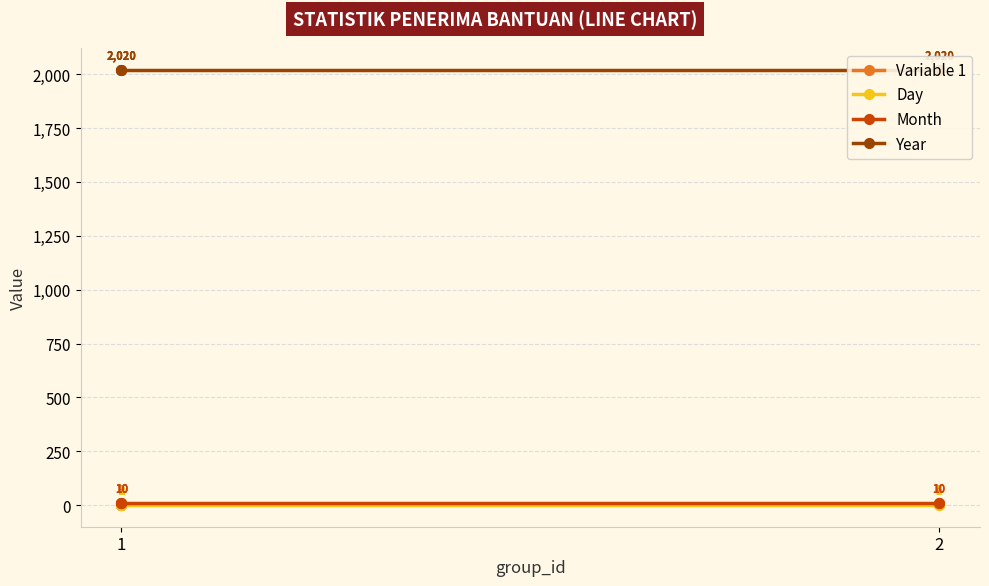

Which series has the largest total across all categories?

Year